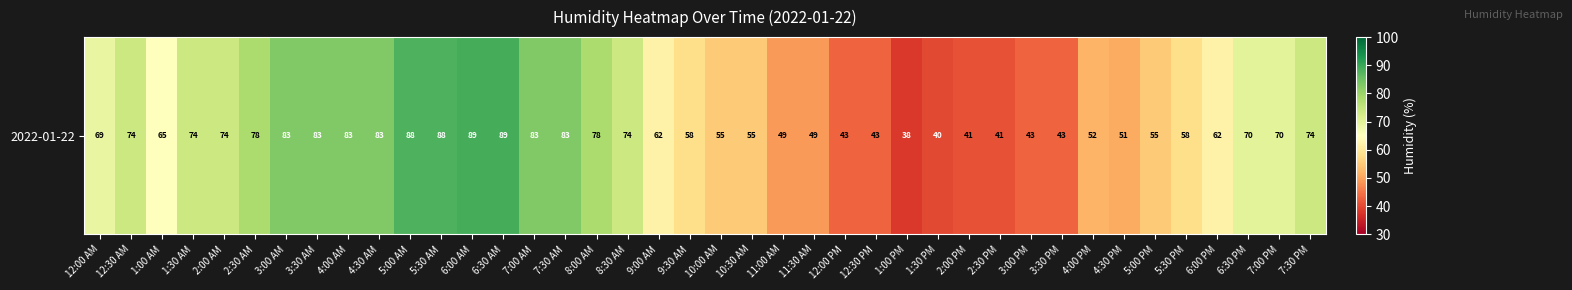

What is the maximum value shown in the chart?

89